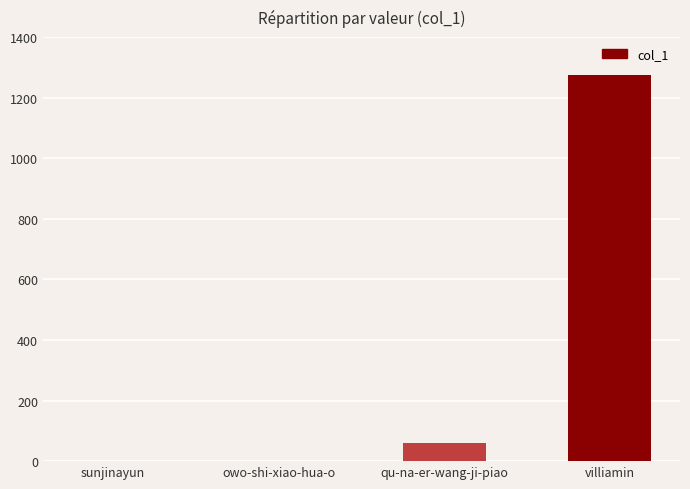

The value at sunjinayun is 703. True or false?

False